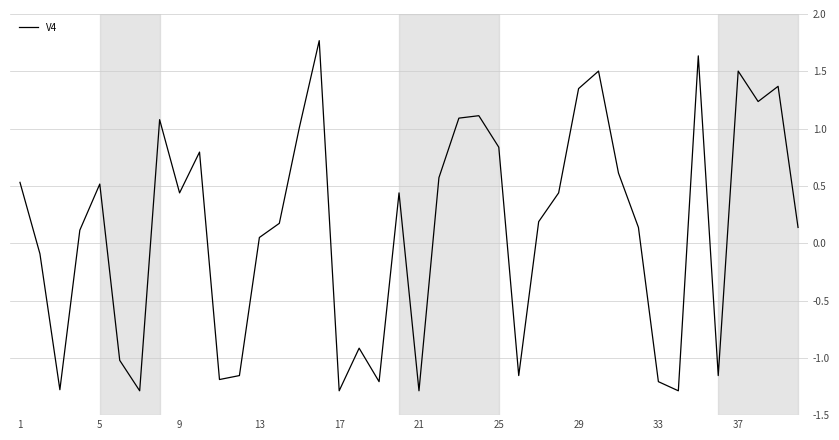

What is the difference between the maximum and minimum values?

3.1